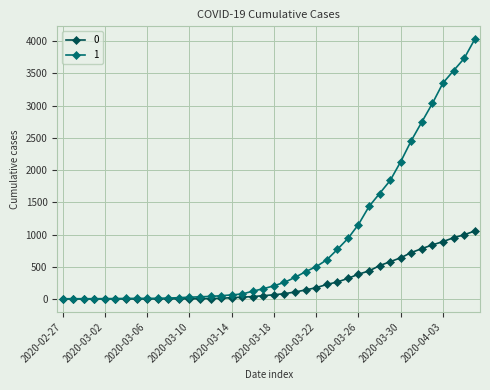

What are all the series names shown in the legend?

0, 1